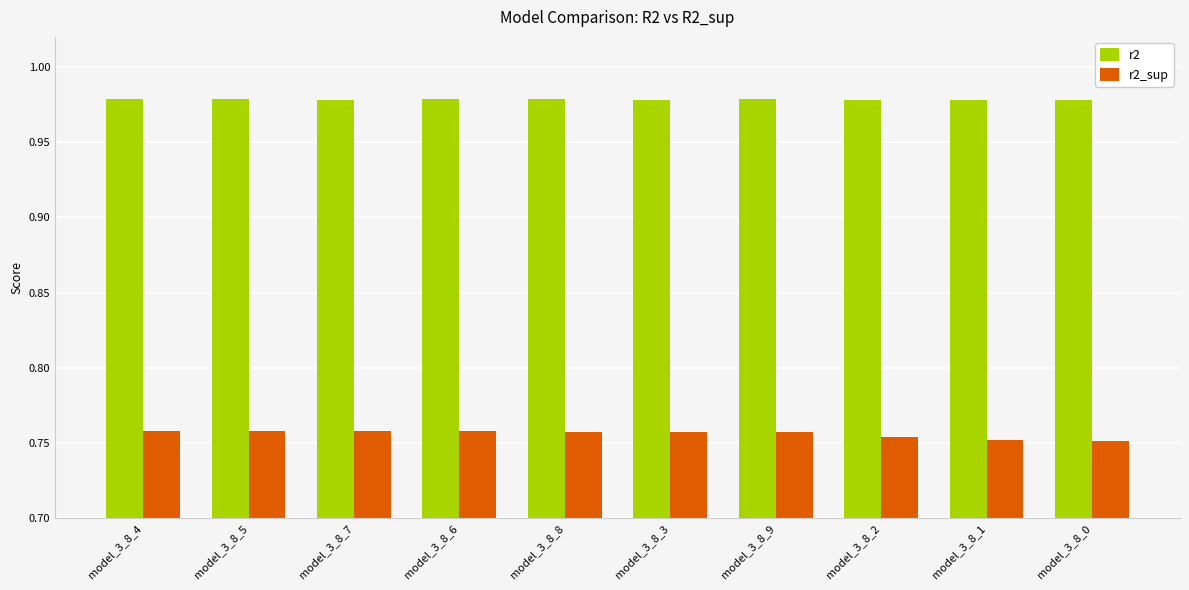

What is the total value across all series at model_3_8_3?

1.7